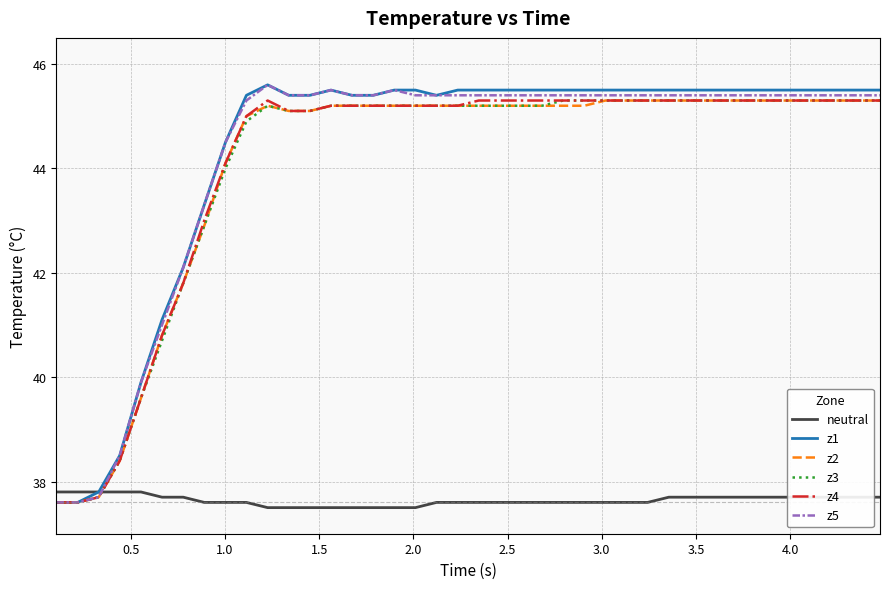

What is the lowest value of the z5 series?

37.6